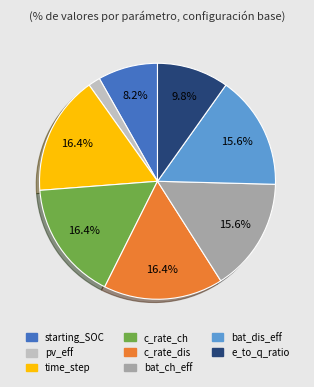

Is bat_dis_eff the majority of the pie?

No